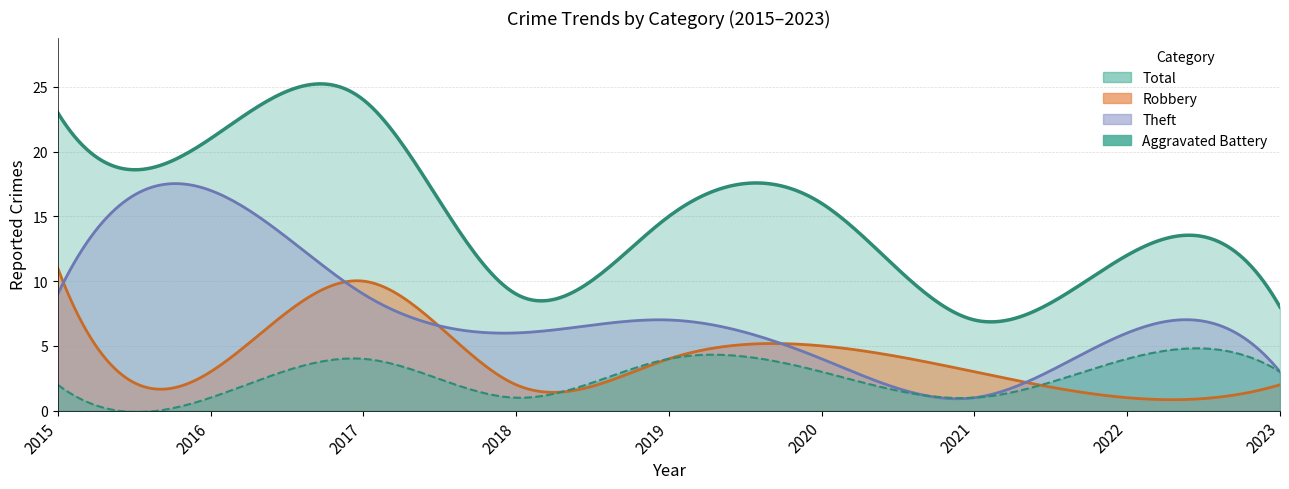

True or false: Robbery and Total cross at least once.

False